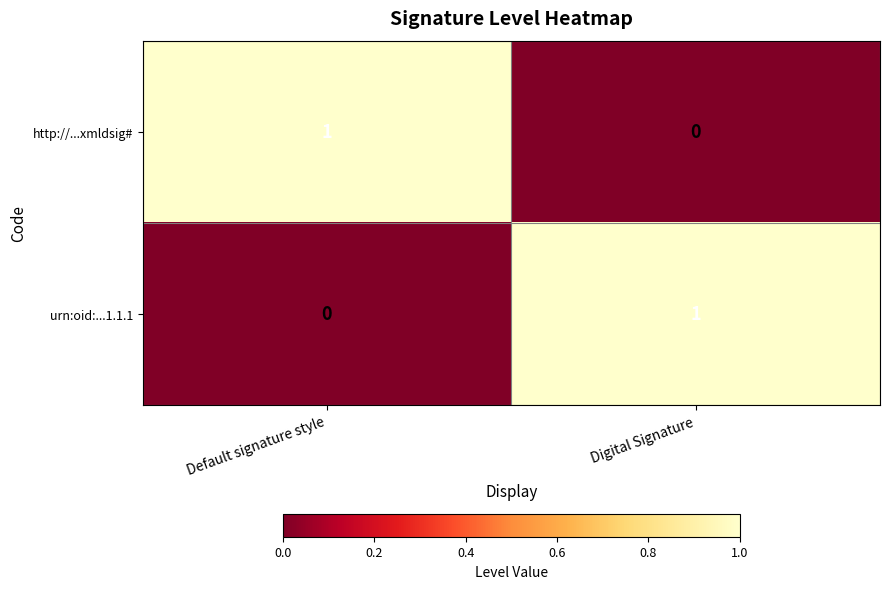

Which category has the highest value in the http://...xmldsig# series?

Default signature style